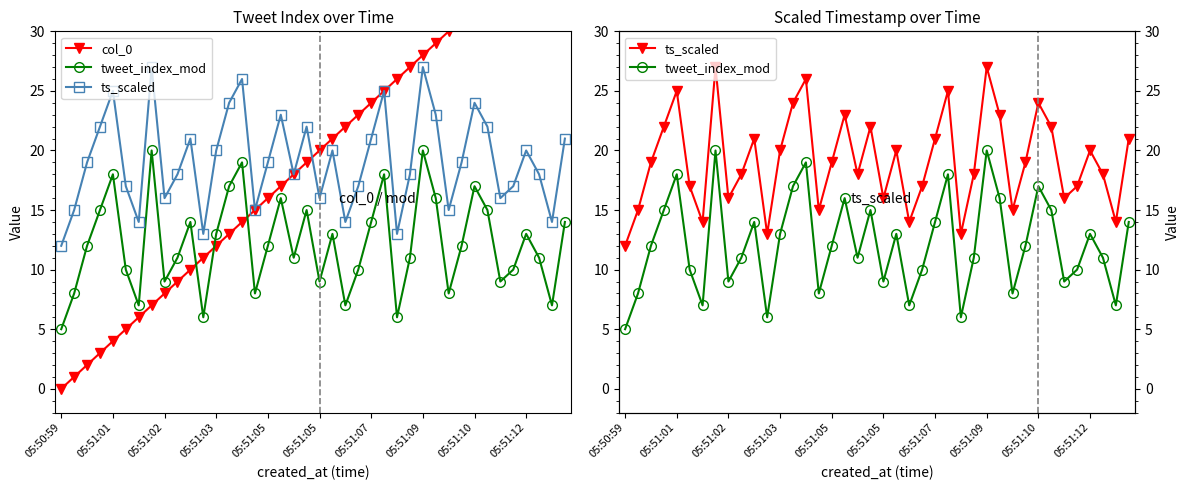

What is the sum of the tweet_index_mod values at 14 and 32?

36